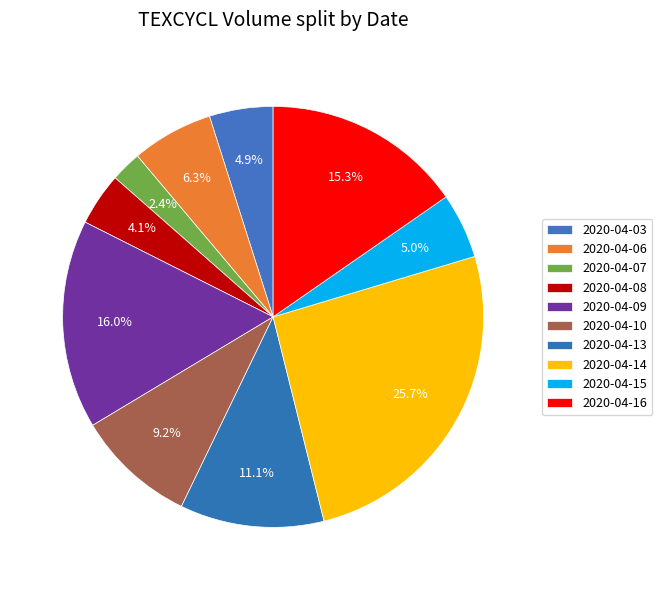

What is the change in value from 2020-04-07 to 2020-04-08?

+27000